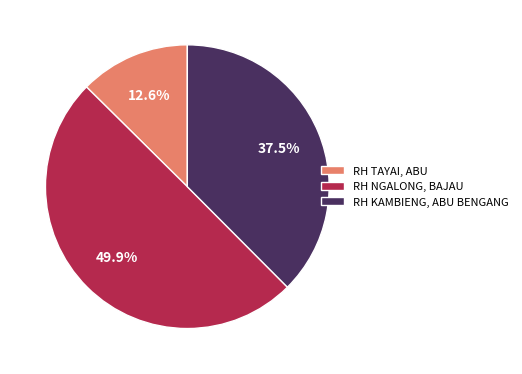

Approximately how many times larger is the value at RH TAYAI, ABU compared to RH NGALONG, BAJAU?

0.3